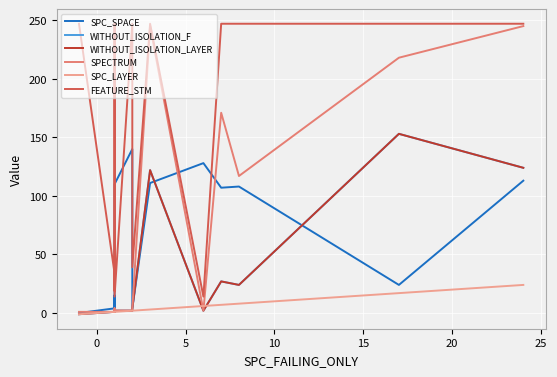

True or false: FEATURE_STM and WITHOUT_ISOLATION_F cross at least once.

False